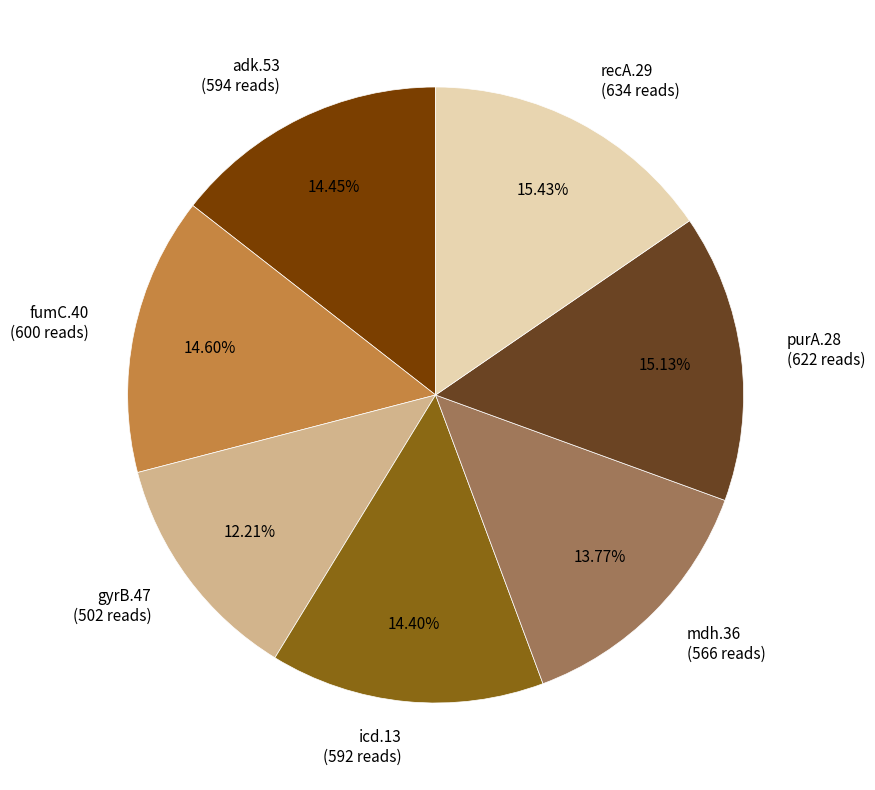

Combined, do icd.13 and fumC.40 account for over 50%?

No